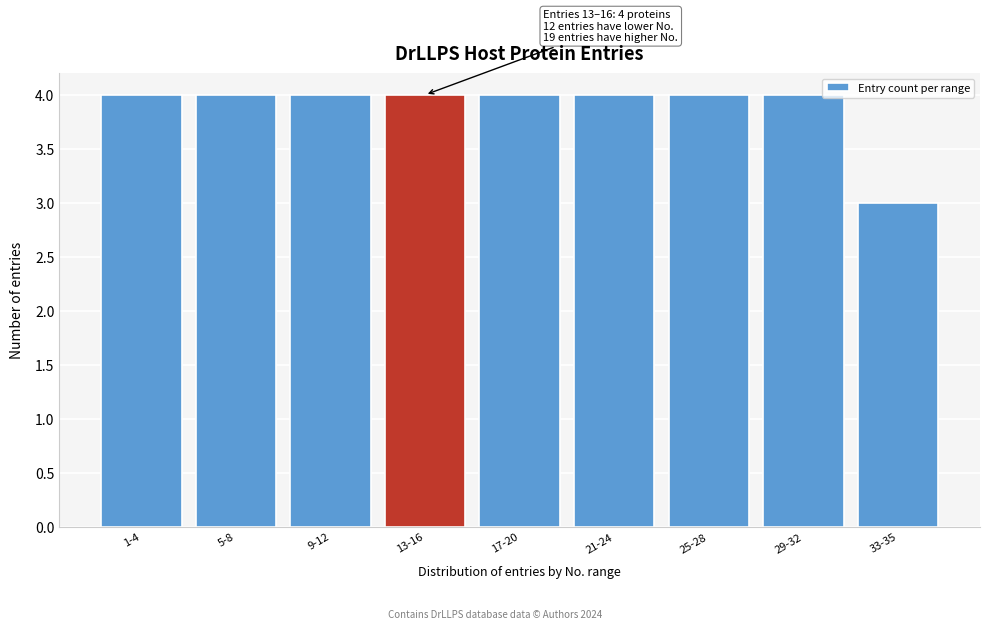

Reading right to left, transcribe all the data shown in this chart.

33-35=3	29-32=4	25-28=4	21-24=4	17-20=4	13-16=4	9-12=4	5-8=4	1-4=4